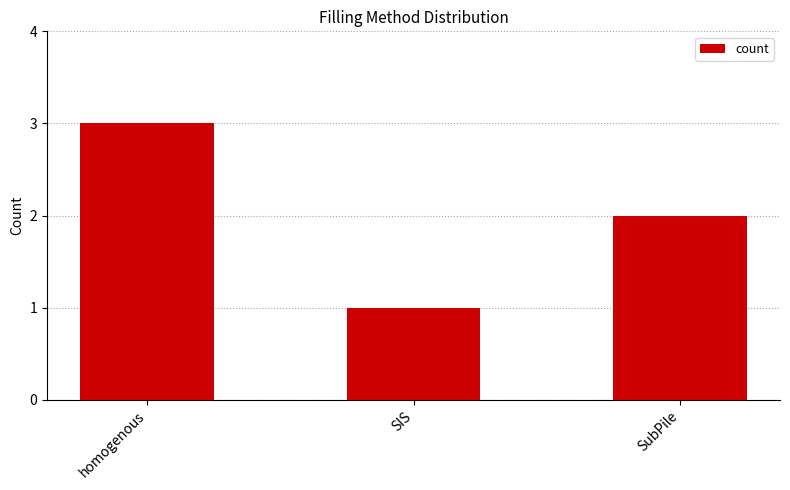

What position from the left is SubPile?

3